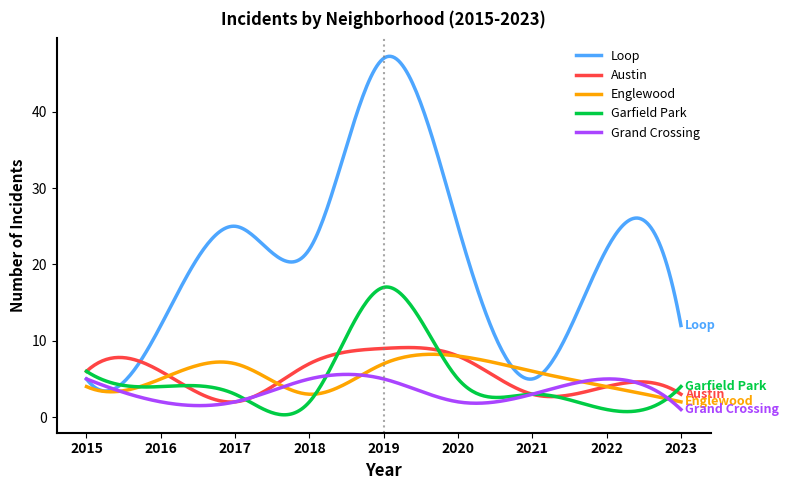

What is the difference between the maximum and minimum values in the Grand Crossing series?

4.6